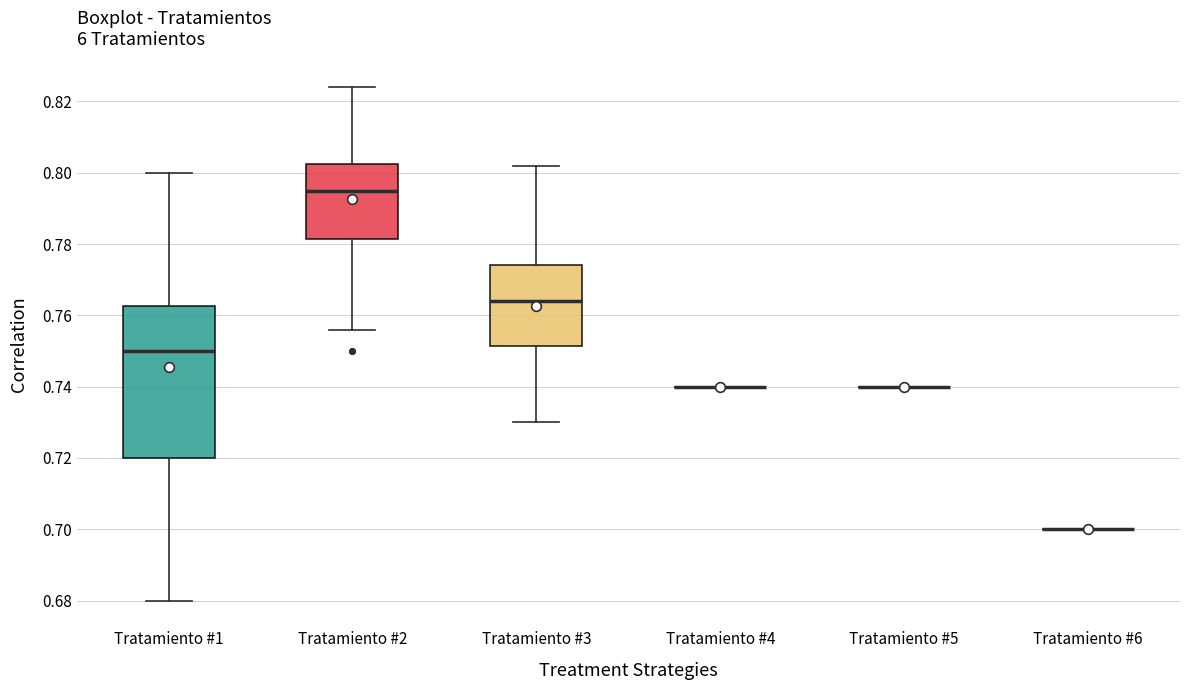

Reading left to right, transcribe this box plot: for each box, give where its median line is, the range the box spans, and where its two whiskers end, as read against the y-axis. The values are not printed on the chart, so give them approximately, as read against the axis.

Tratamiento #1: median 0.750, box 0.720 to 0.762, whiskers 0.680 to 0.800
Tratamiento #2: median 0.796, box 0.782 to 0.802, whiskers 0.756 to 0.824
Tratamiento #3: median 0.764, box 0.752 to 0.774, whiskers 0.730 to 0.802
Tratamiento #4: box collapsed to a line at 0.740, whiskers 0.740 to 0.740
Tratamiento #5: box collapsed to a line at 0.740, whiskers 0.740 to 0.740
Tratamiento #6: box collapsed to a line at 0.700, whiskers 0.700 to 0.700